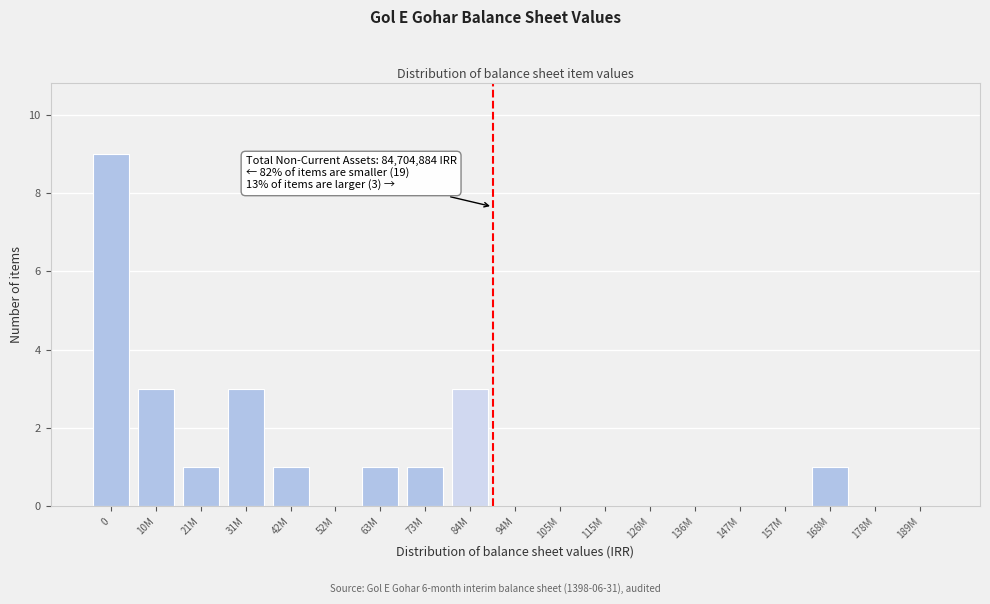

Reading left to right, extract all data points from this chart.

0=9	10M=3	21M=1	31M=3	42M=1	52M=0	63M=1	73M=1	84M=3	94M=0	105M=0	115M=0	126M=0	136M=0	147M=0	157M=0	168M=1	178M=0	189M=0